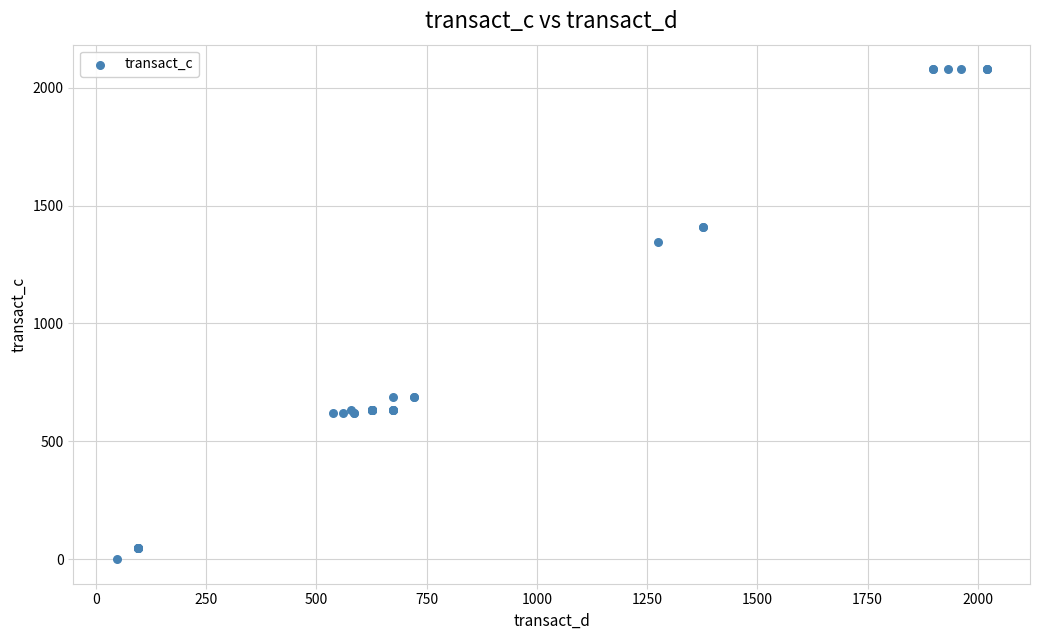

What Y value in the scatter plot is closest to 1039?

1345.6